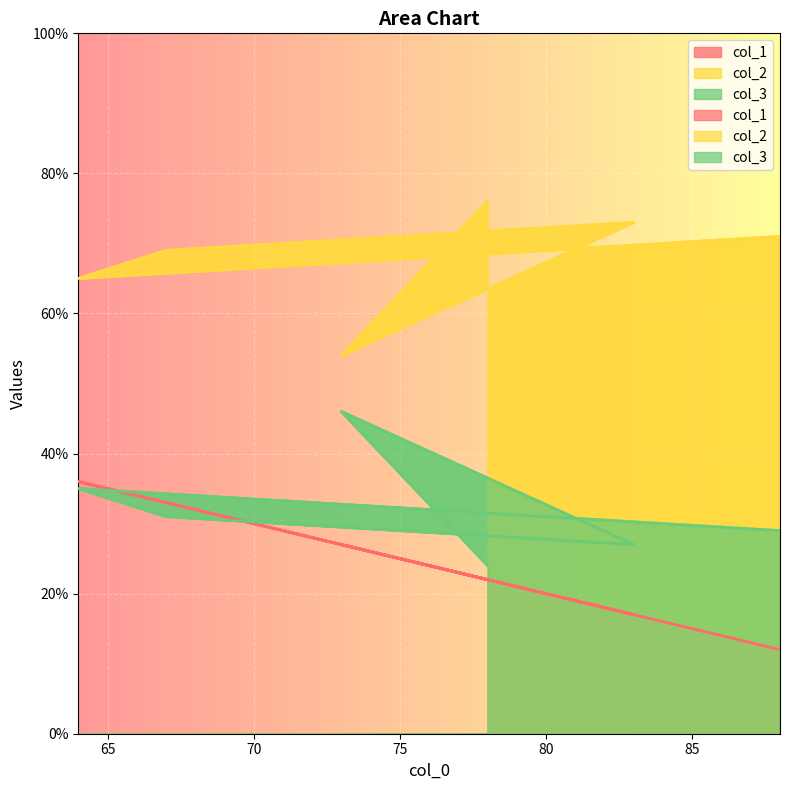

What is the lowest value of the col_2 series?

54